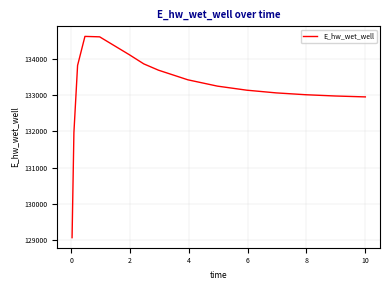

What is the minimum value shown in the chart?

129068.8